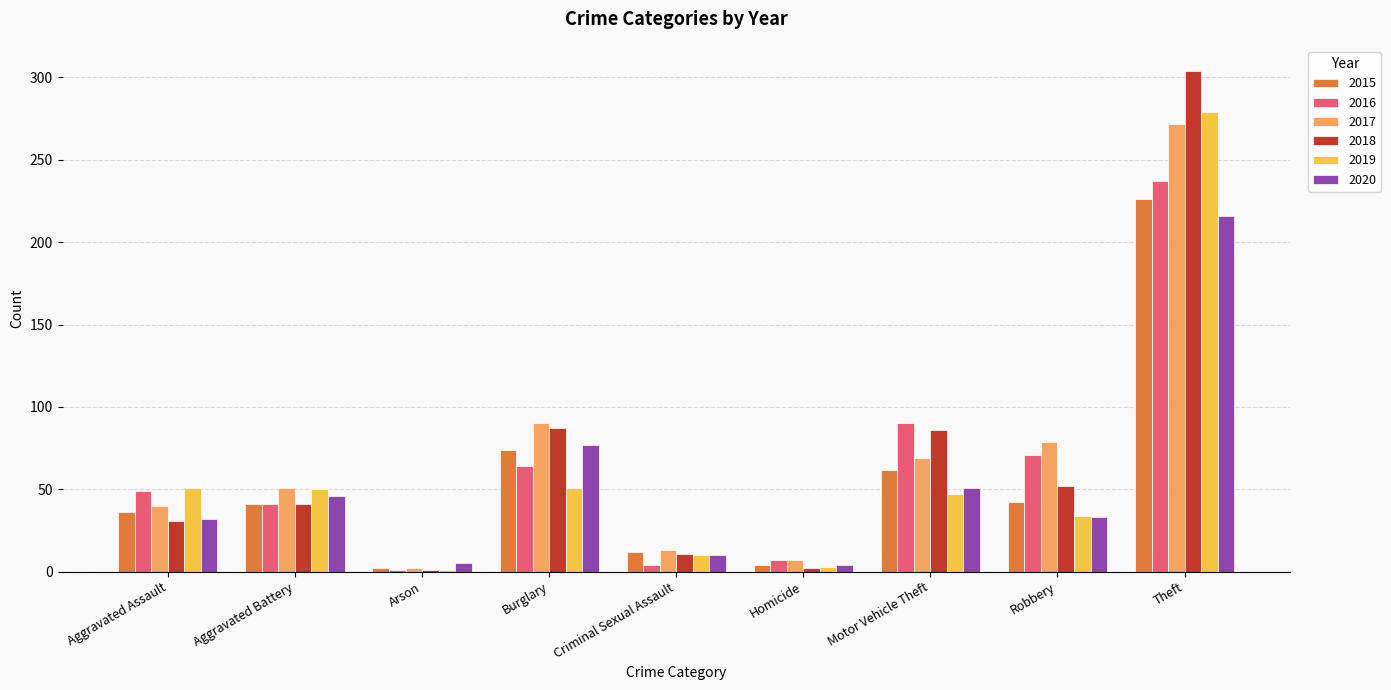

The 2017 series shows 43 at Burglary. True or false?

False